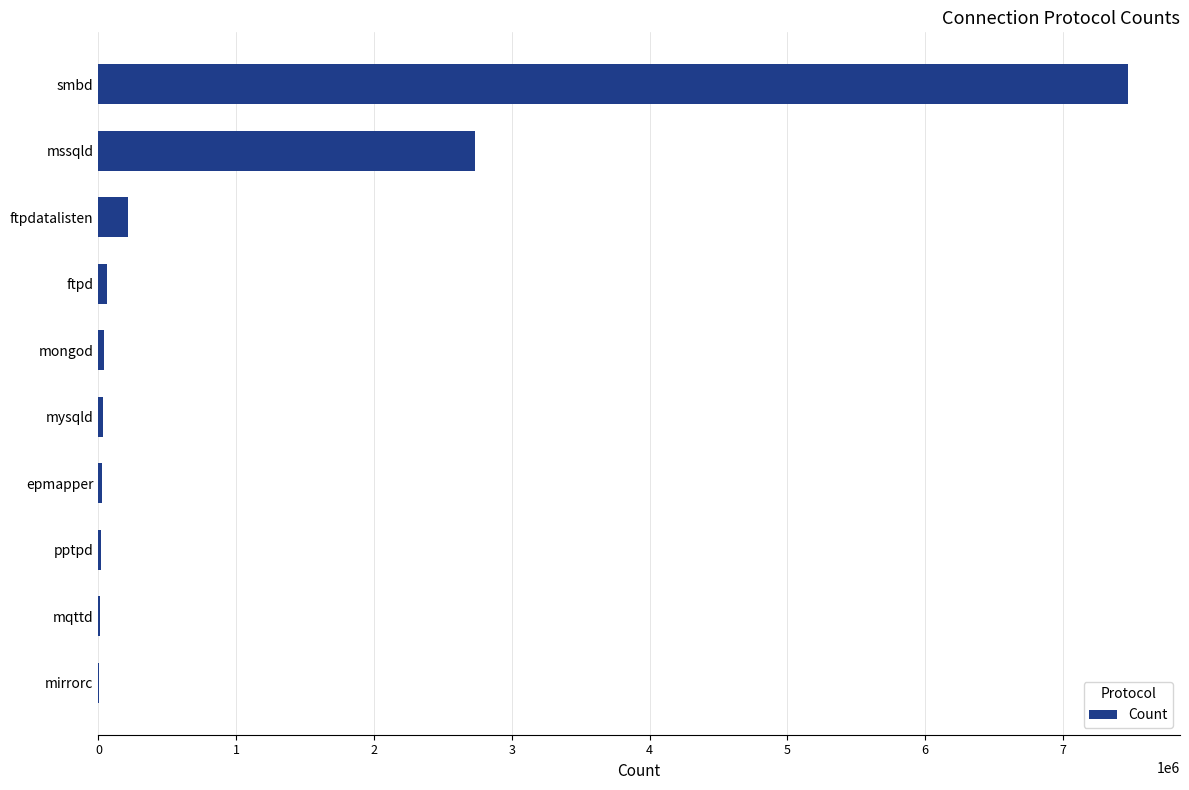

The chart shows a value of 2733498 at mssqld. True or false?

True